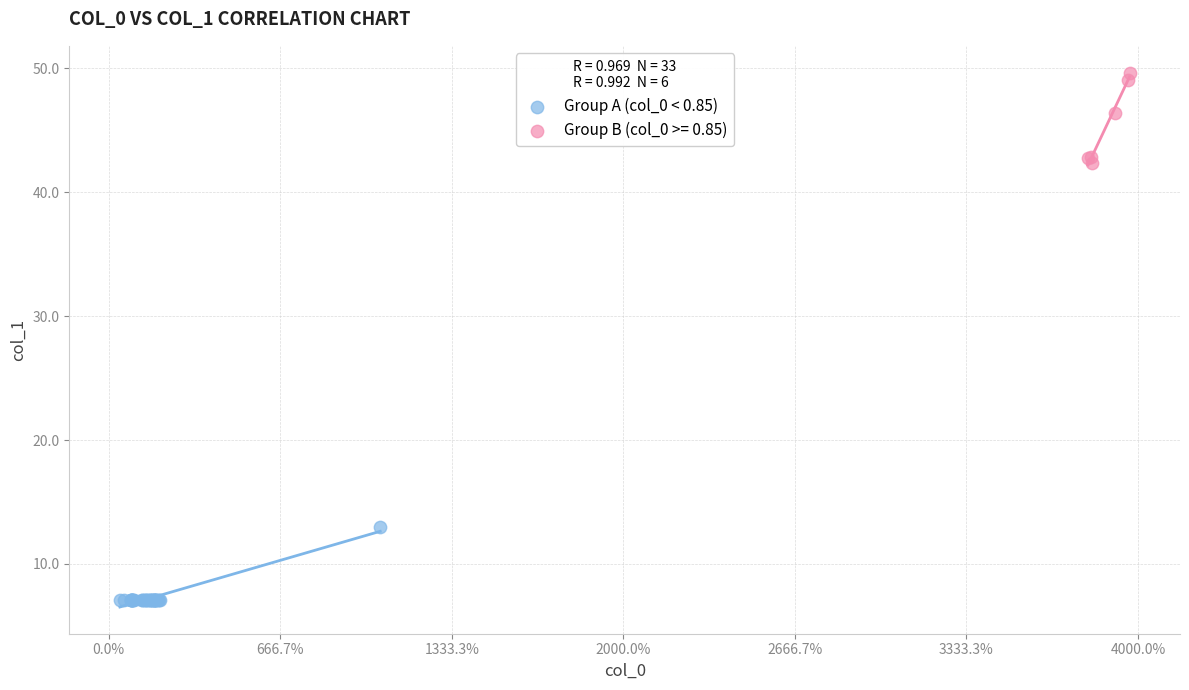

Which series reaches the maximum Y coordinate?

Group B (col_0 >= 0.85)